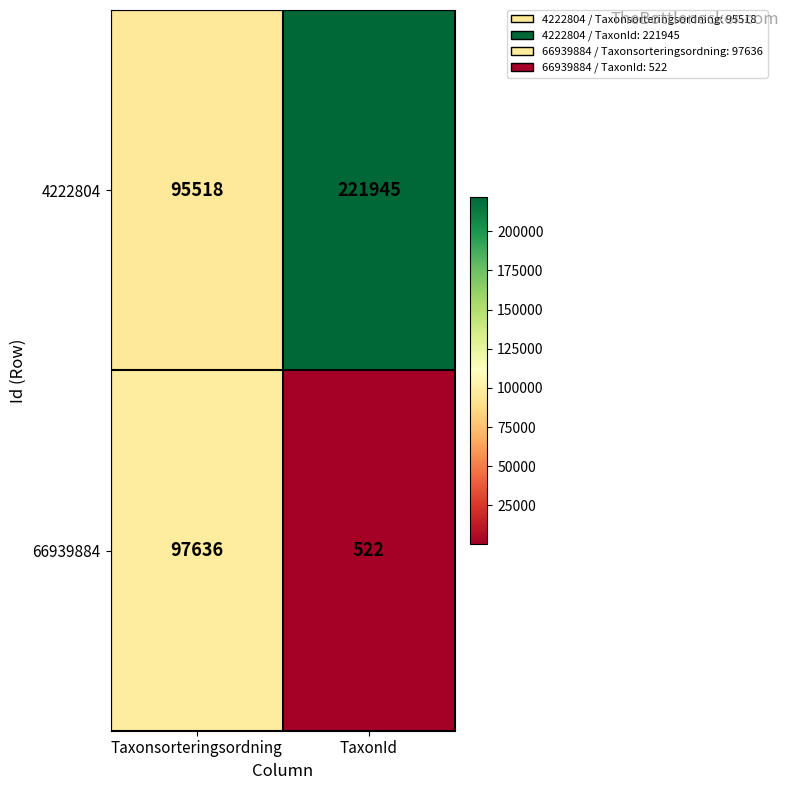

Which series has the largest total across all categories?

4222804